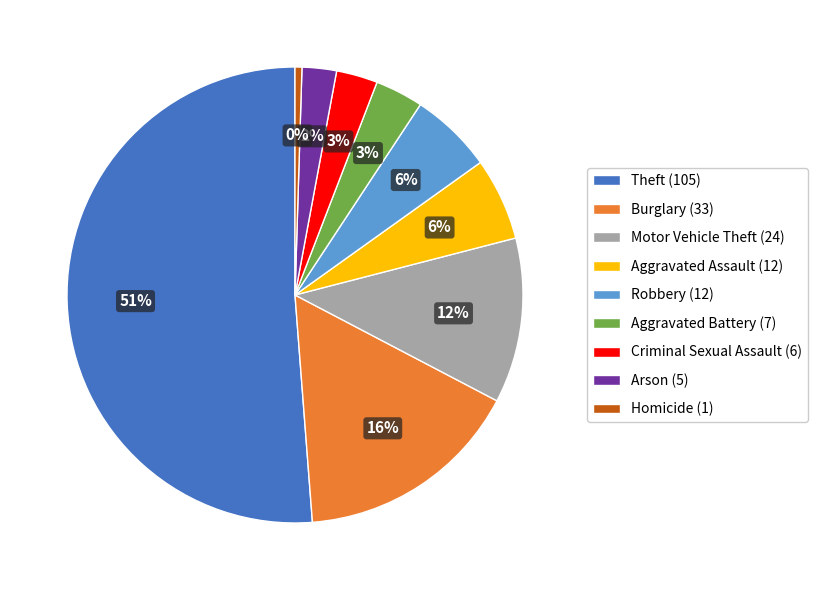

Which has a higher value, Motor Vehicle Theft (24) or Arson (5)?

Motor Vehicle Theft (24)